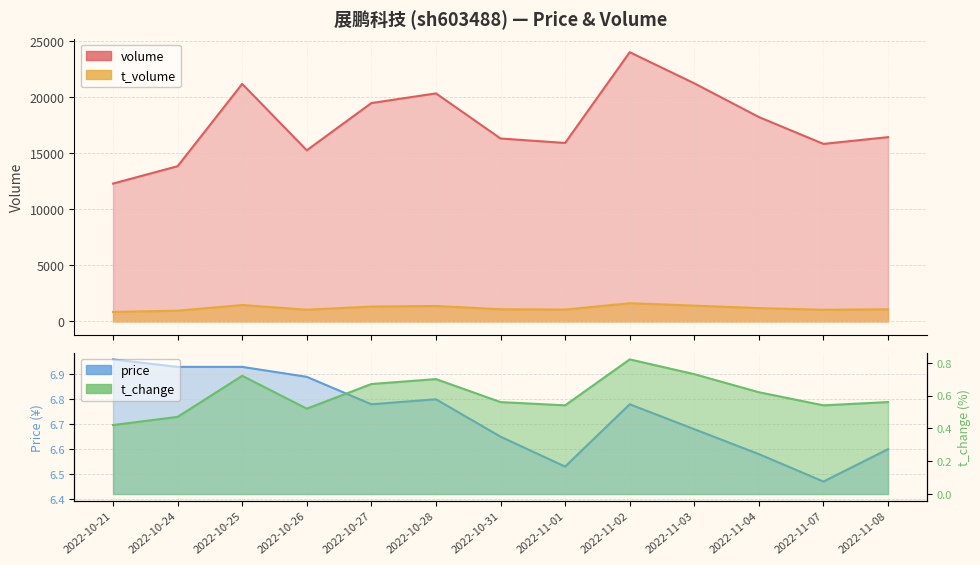

Which series changed the most between 2022-10-26 and 2022-10-31?

volume